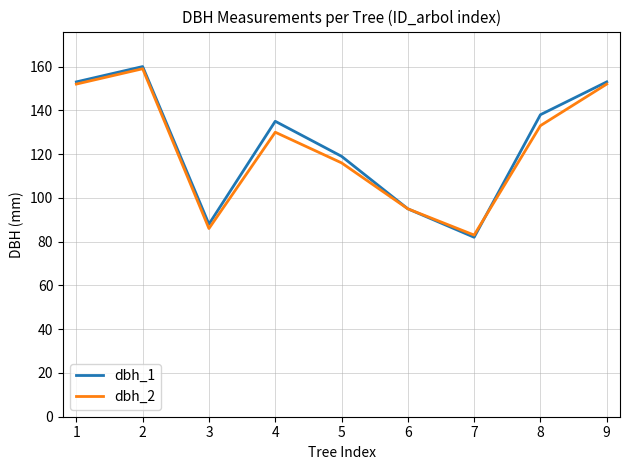

What is the total value across all series at 6?

190